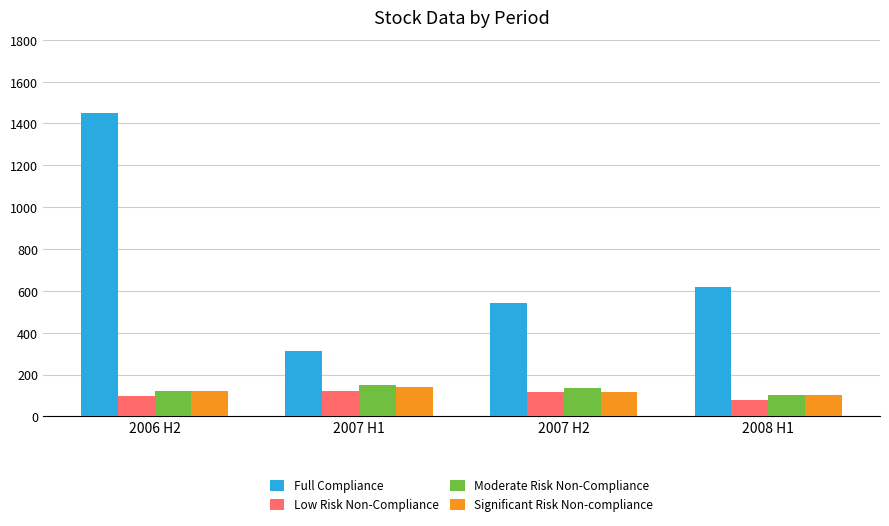

Read the Full Compliance value at 2008 H1.

616.3